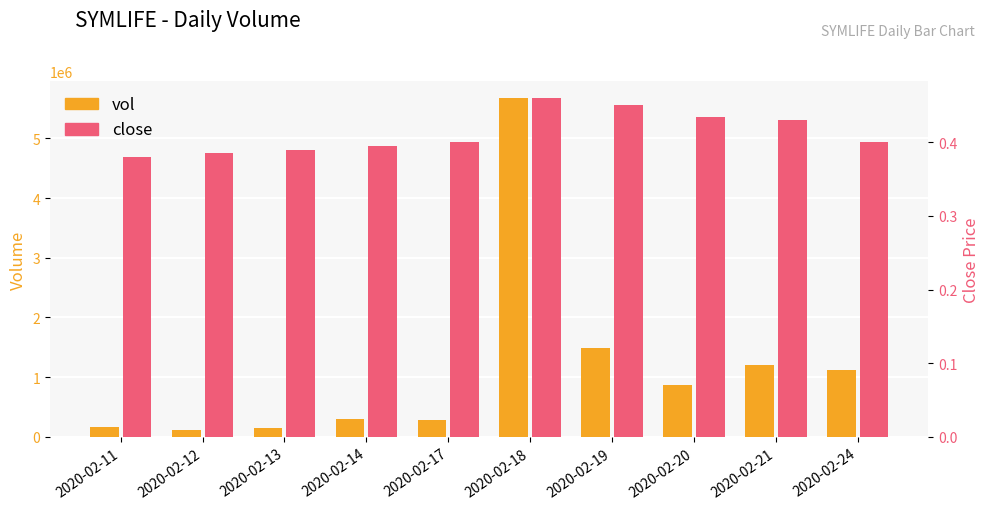

What is the average value of the vol series?

1138440.0